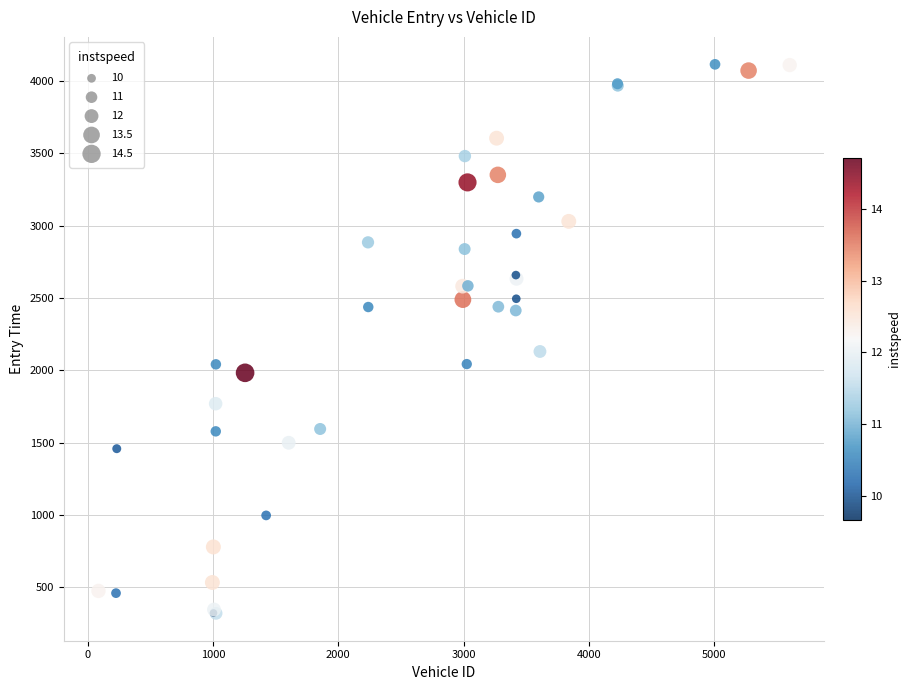

What Y value in the scatter plot is closest to 2217?

2129.9